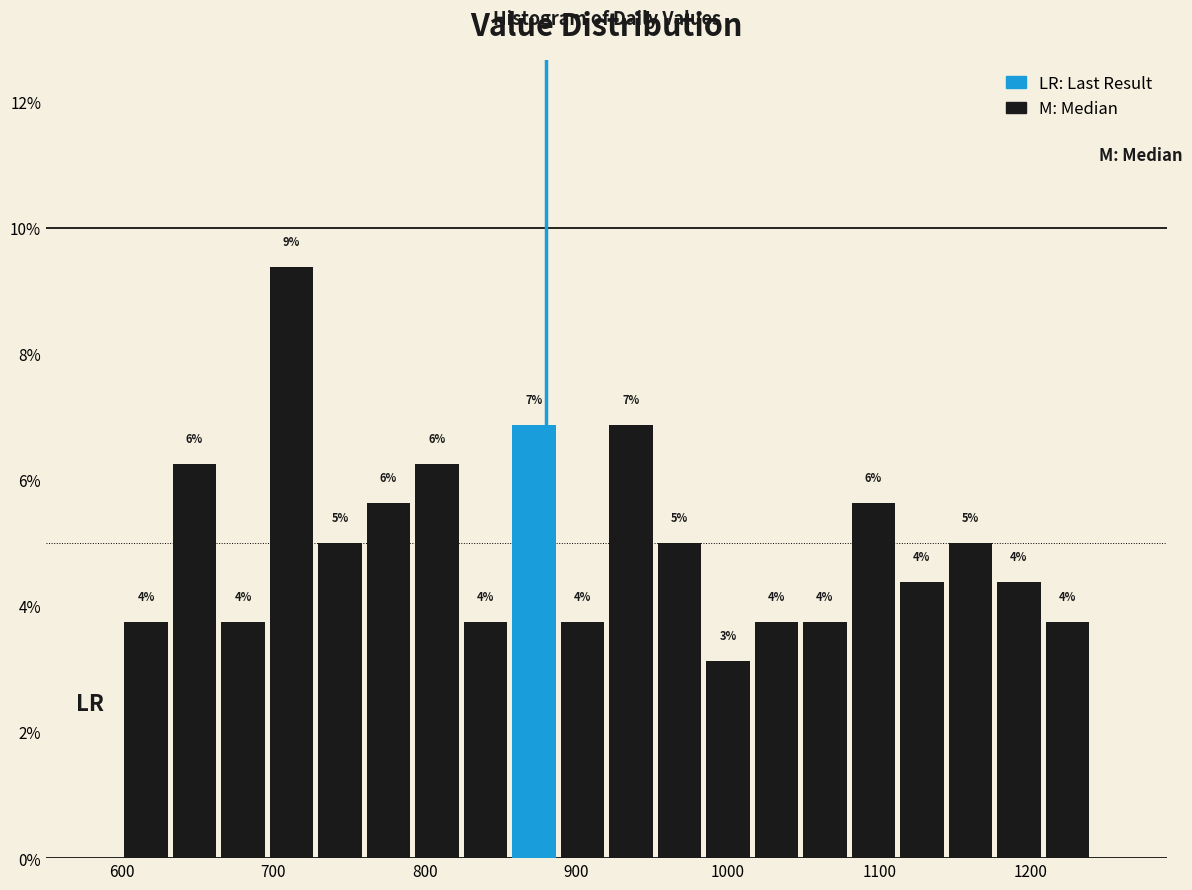

Around what value on the x-axis is the tallest bar? Give the approximate position of its centre, as read against the axis.

710